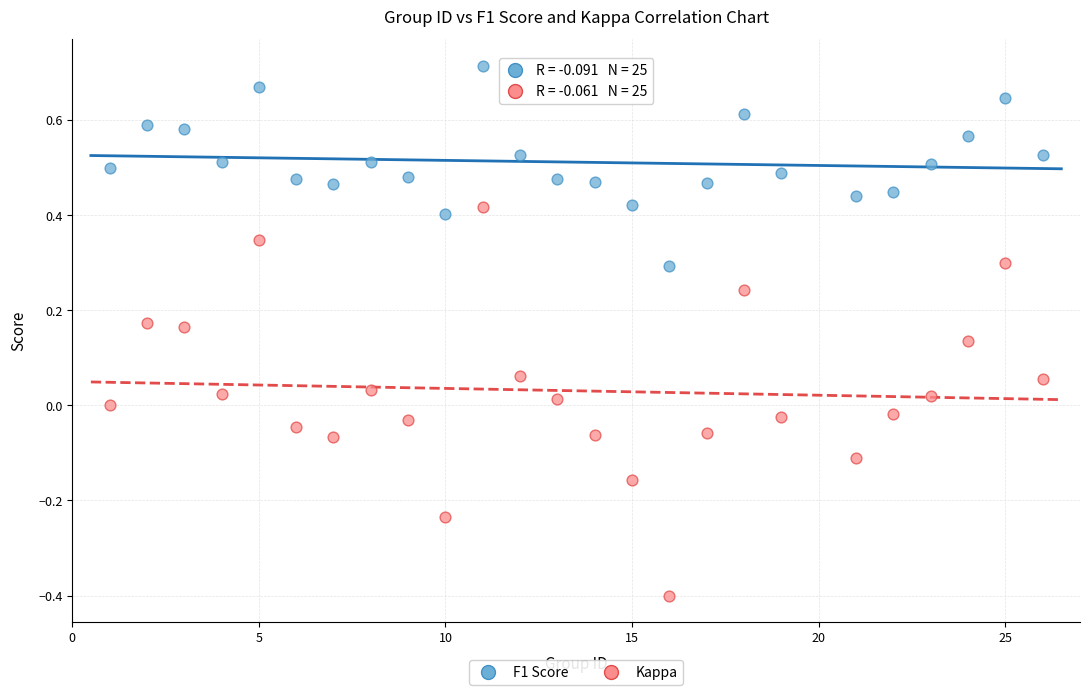

Which series contains the lowest Y value?

Kappa